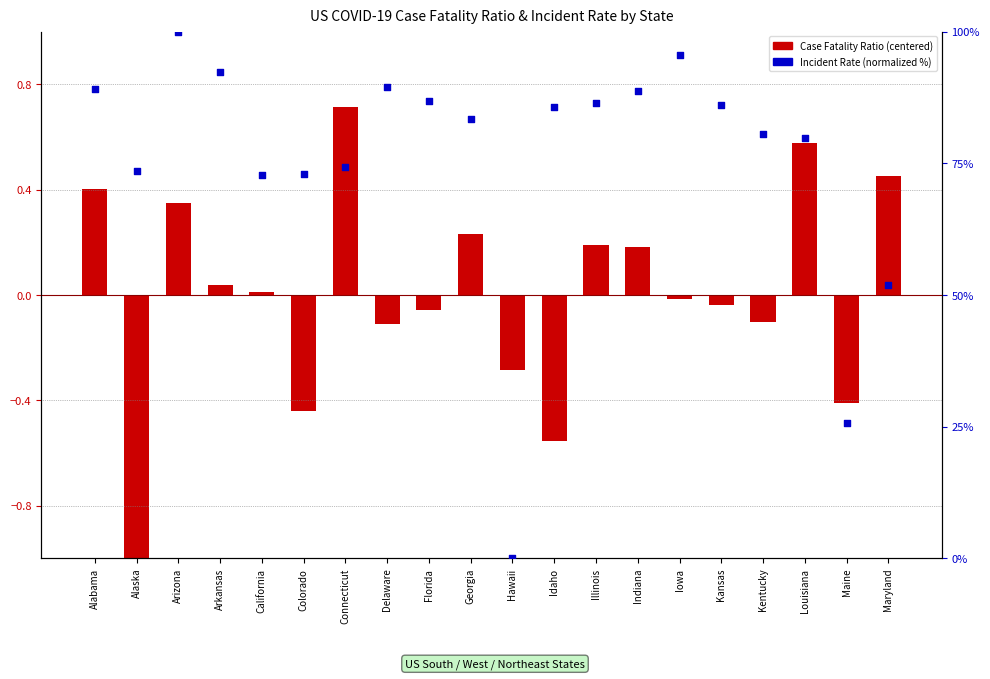

Which series has the largest Y range (max minus min)?

Incident Rate (normalized %)